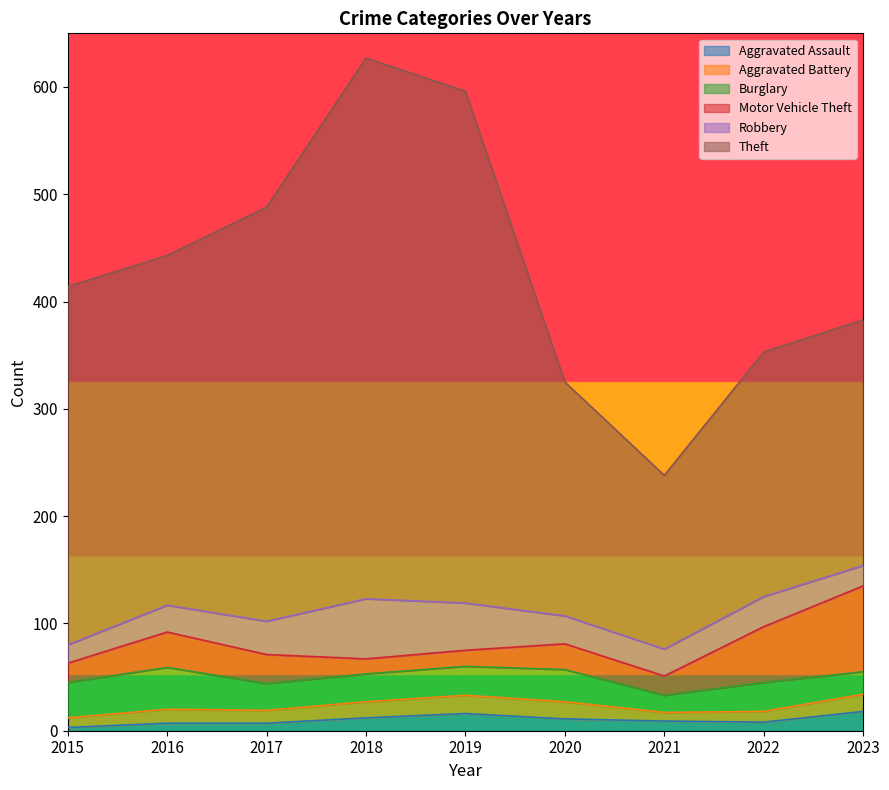

How many values in the Burglary series are below 27?

4